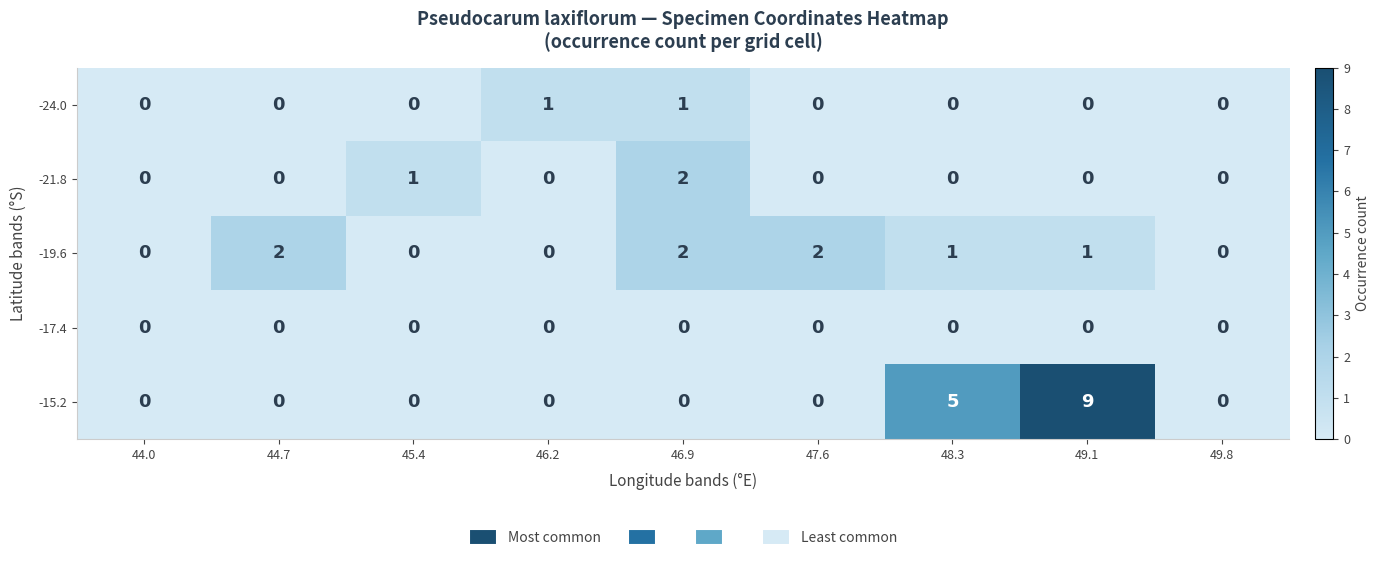

How many series are shown in this chart?

5